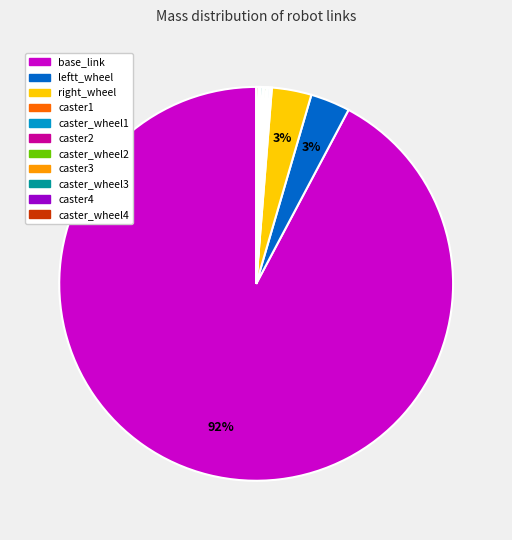

Which category has the biggest portion of the pie?

base_link